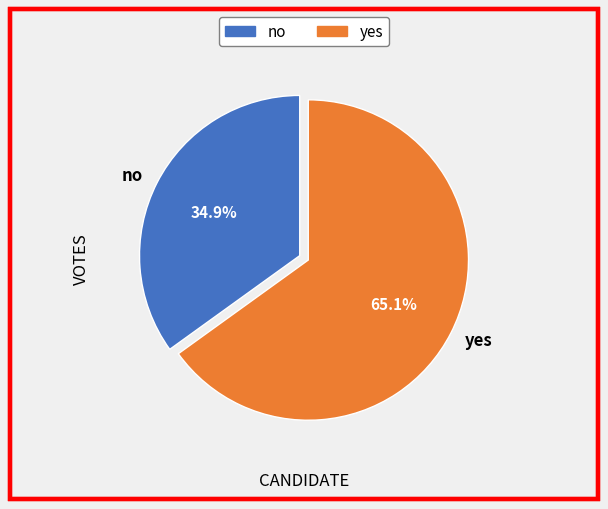

What percentage is the yes slice, to the nearest percent?

65%